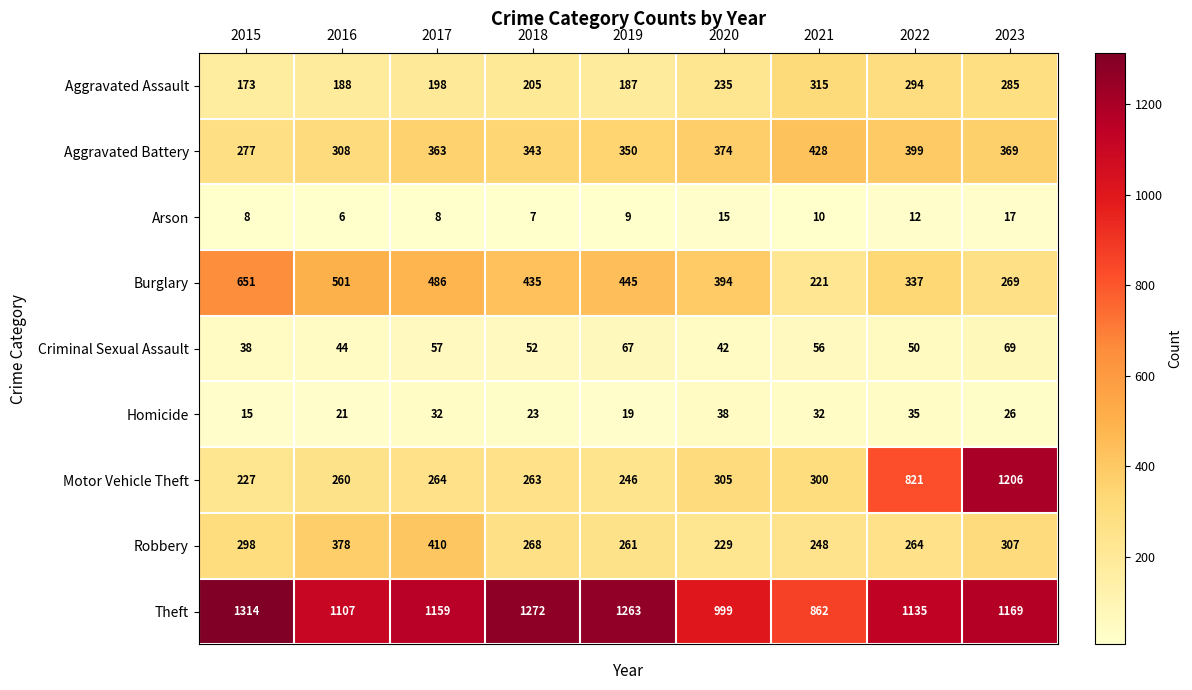

True or false: Robbery has a value of 441 at 2015.

False